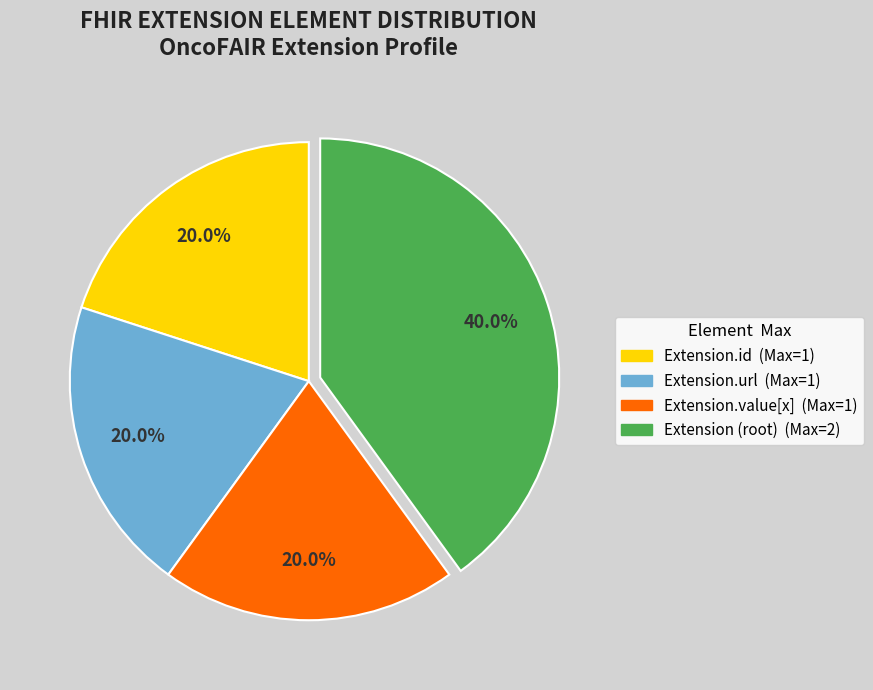

Is there a majority slice in this chart?

No